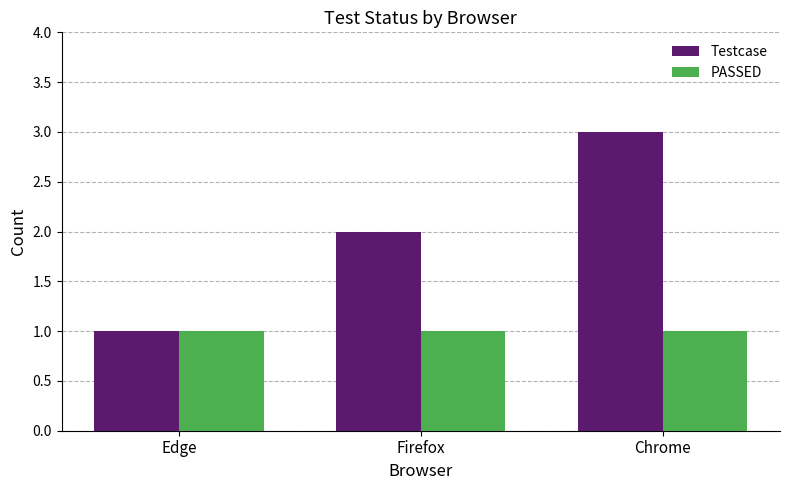

How many Testcase values are between 1 and 3?

3